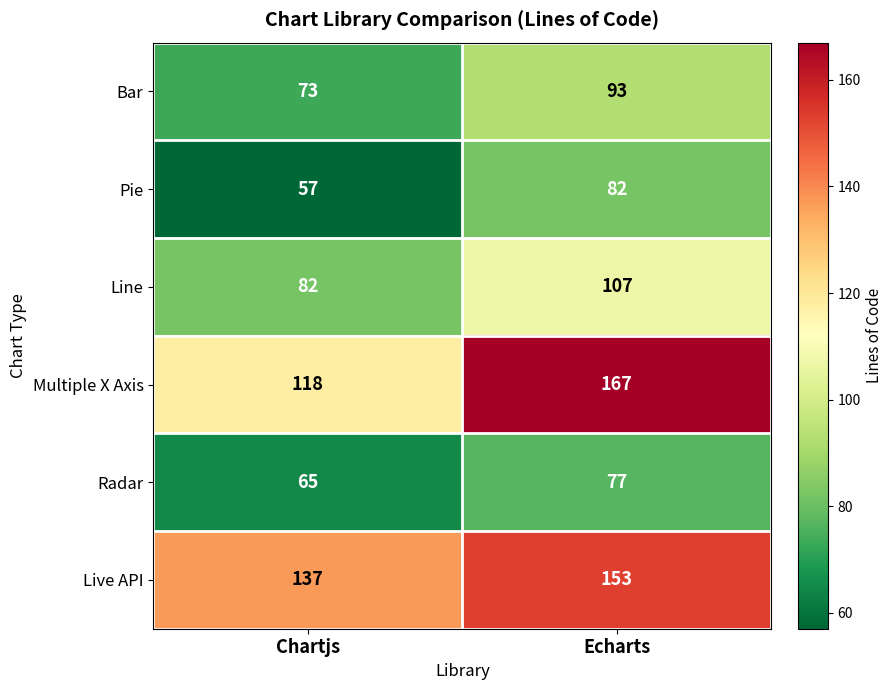

Is it true that Pie equals 117 at Echarts?

False